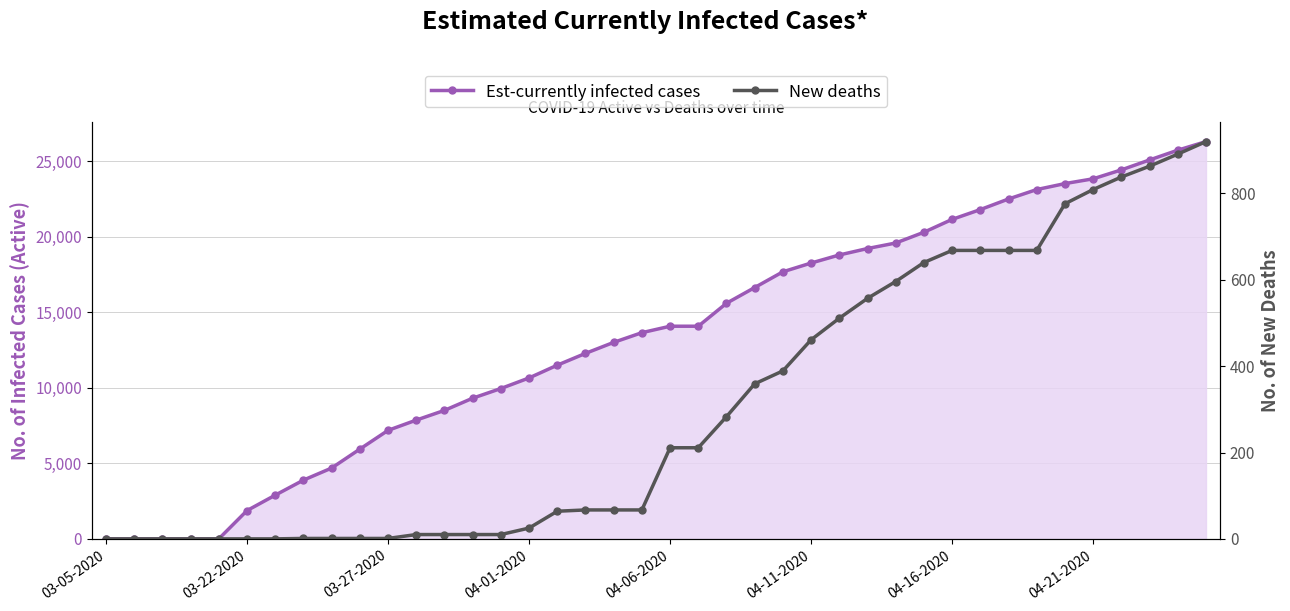

True or false: Est-currently infected cases and New deaths intersect in this chart.

False